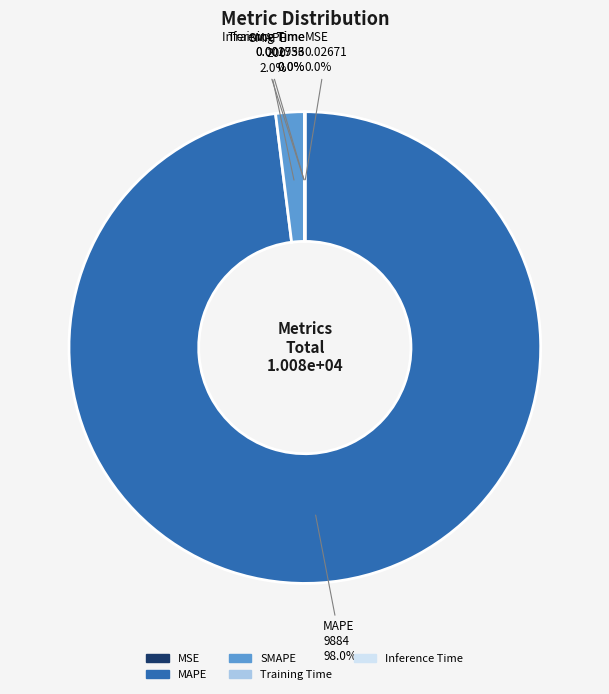

Do SMAPE and MAPE together represent more than half of the pie?

Yes